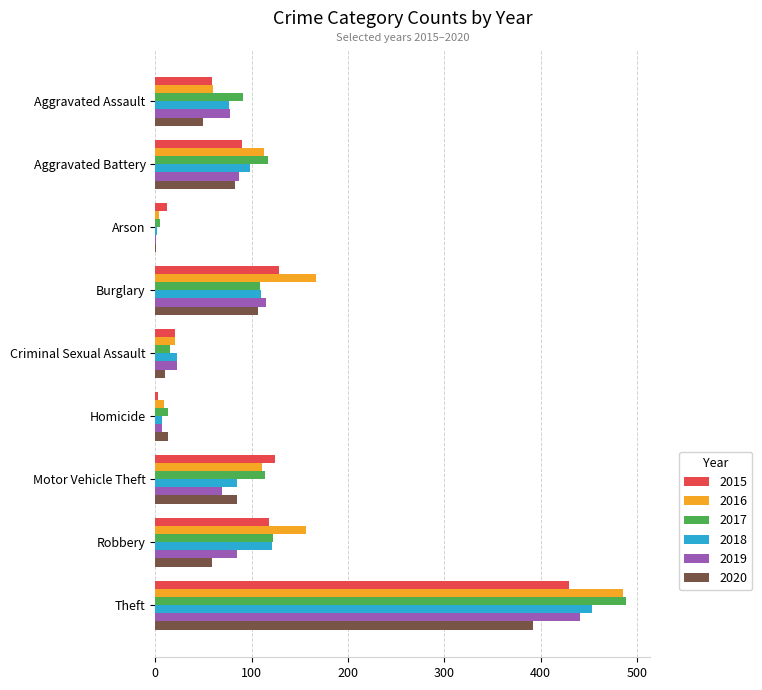

Where is 2020 nearest to the value 196?

Burglary